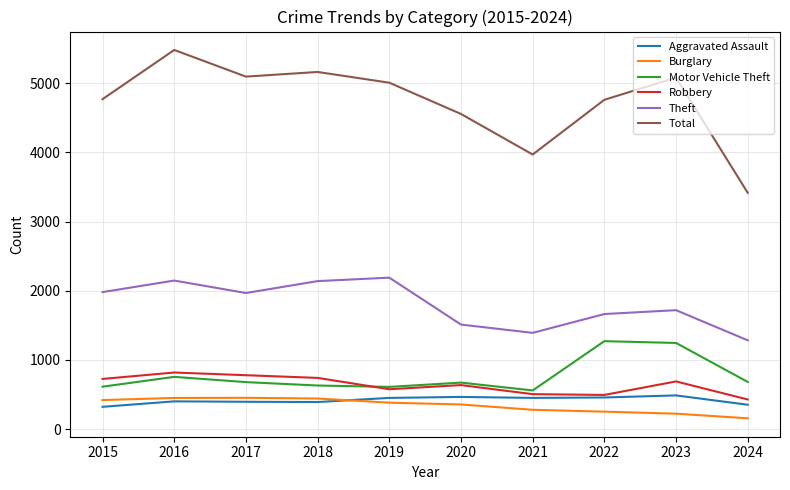

Between 2018 and 2024, which series saw the biggest shift?

Total